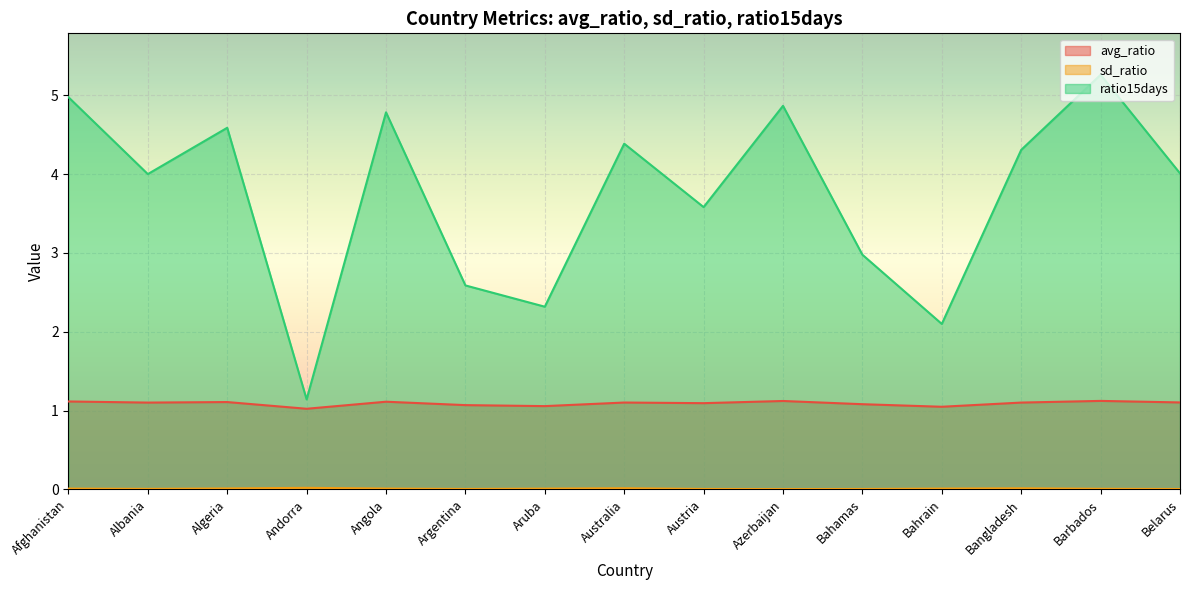

The sd_ratio series shows 0.0 at Bahrain. True or false?

False